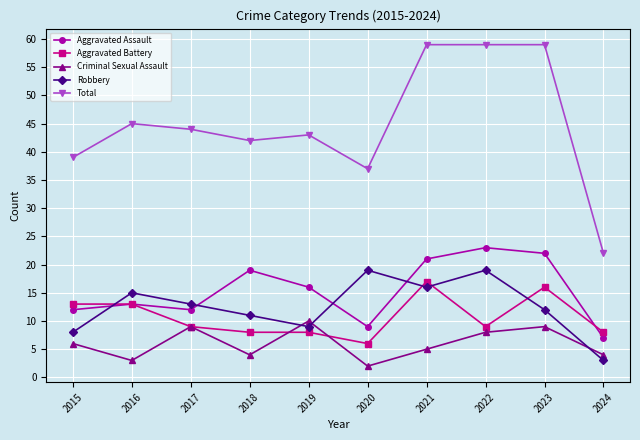

What is the sum of the Aggravated Assault values at 2024 and 2016?

20